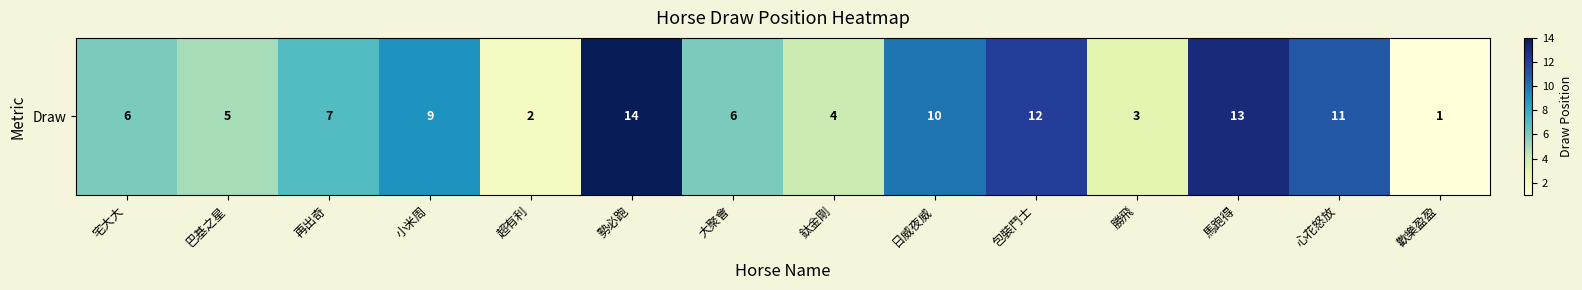

What is the sum of all values?

103